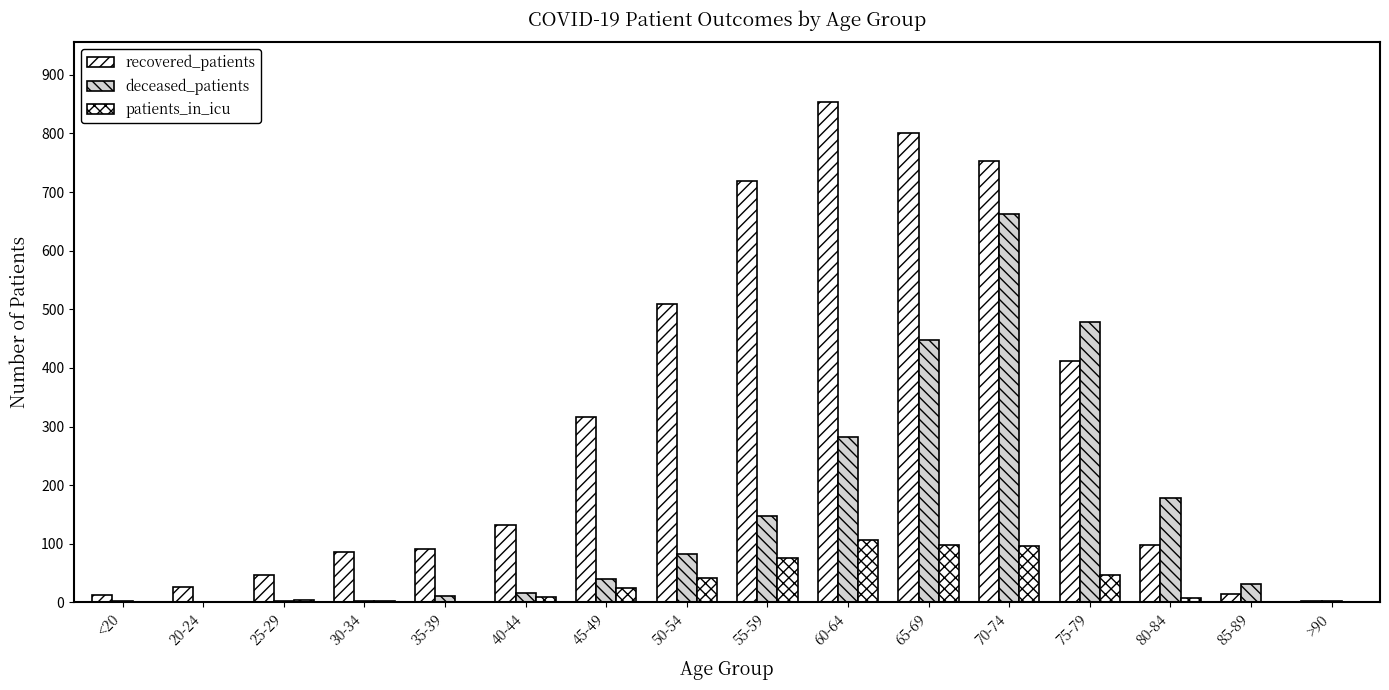

How many groups of bars are there?

16